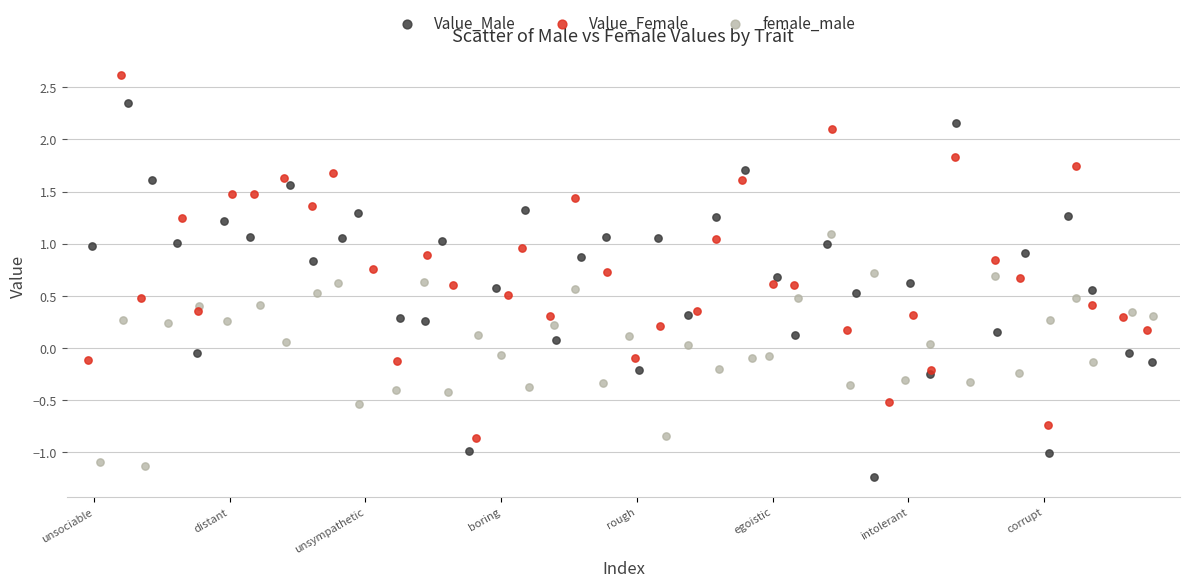

Which series contains the highest Y value?

Value_Female